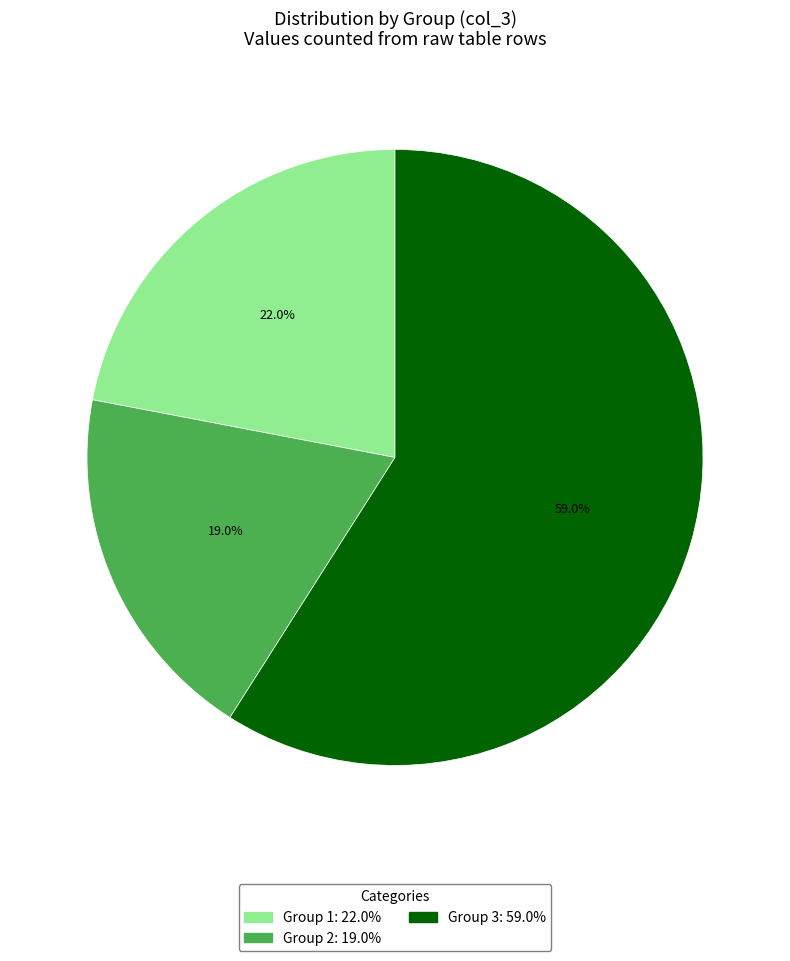

Does any single category account for the majority?

Yes